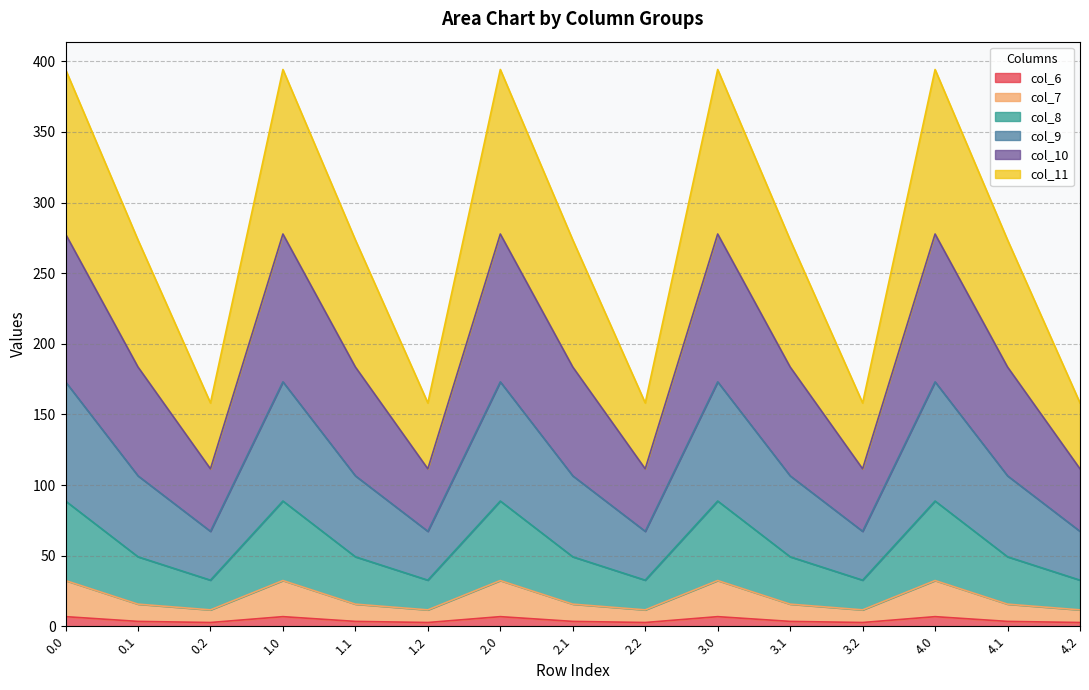

True or false: col_9 and col_8 cross at least once.

False